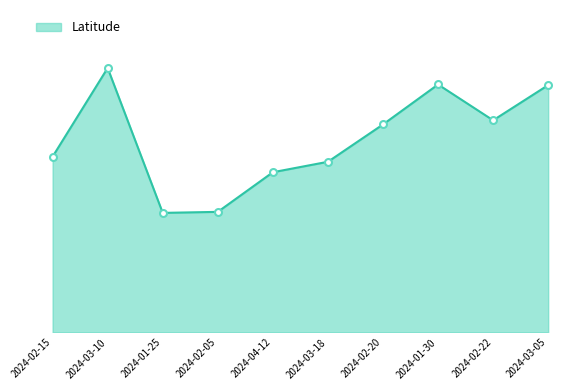

What is the change in value from 2024-01-25 to 2024-03-05?

+13.9